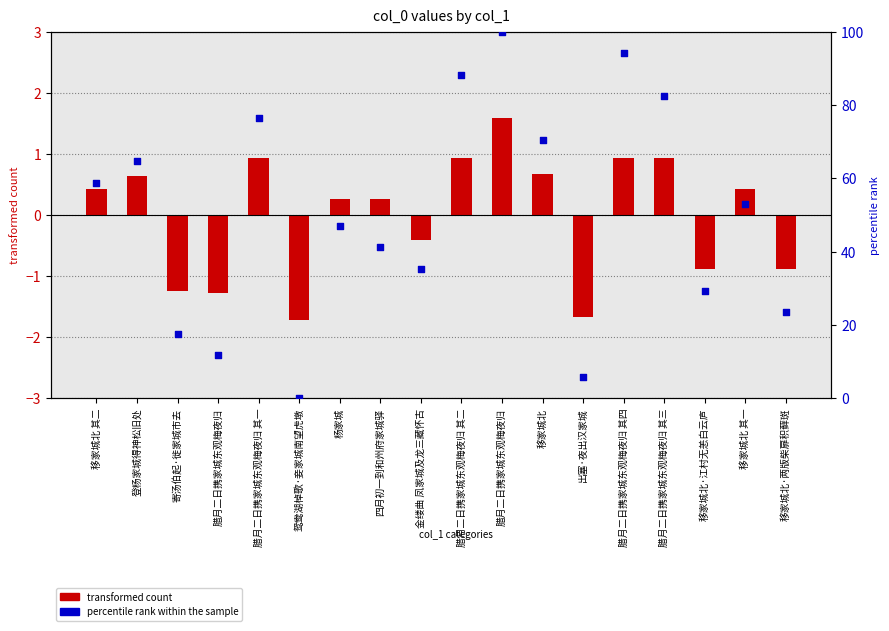

What is the total value across all series at 杨家城?

47.3